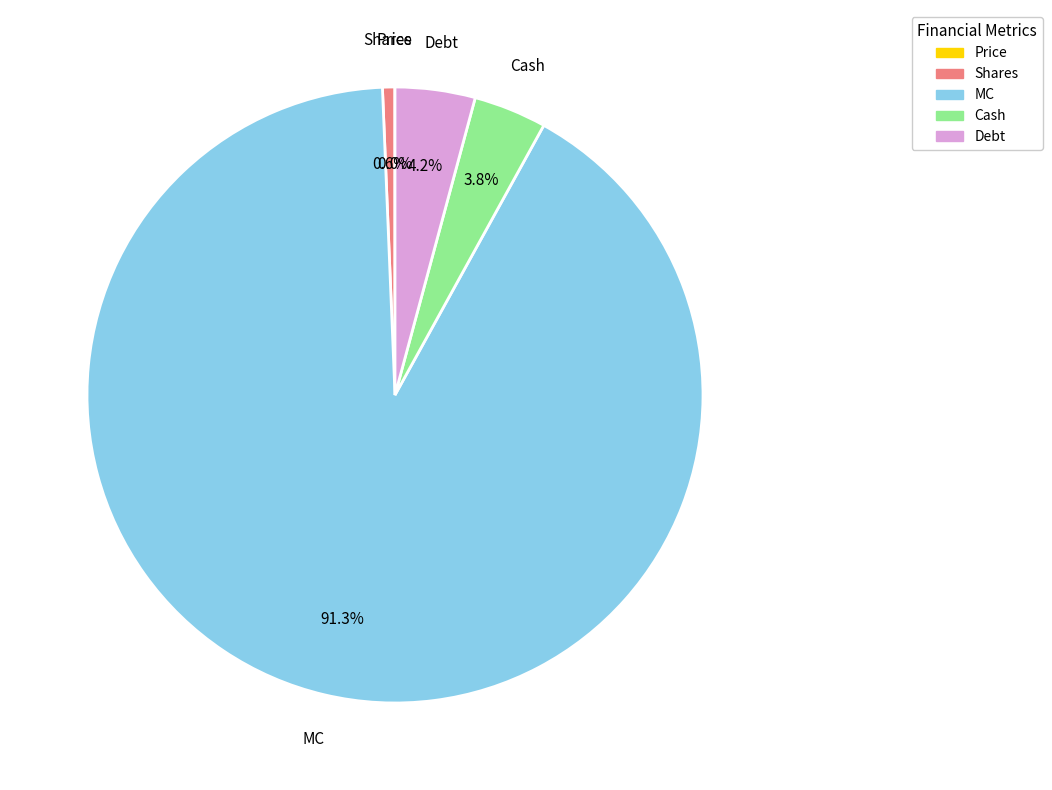

True or false: Debt accounts for 17% of the total.

False